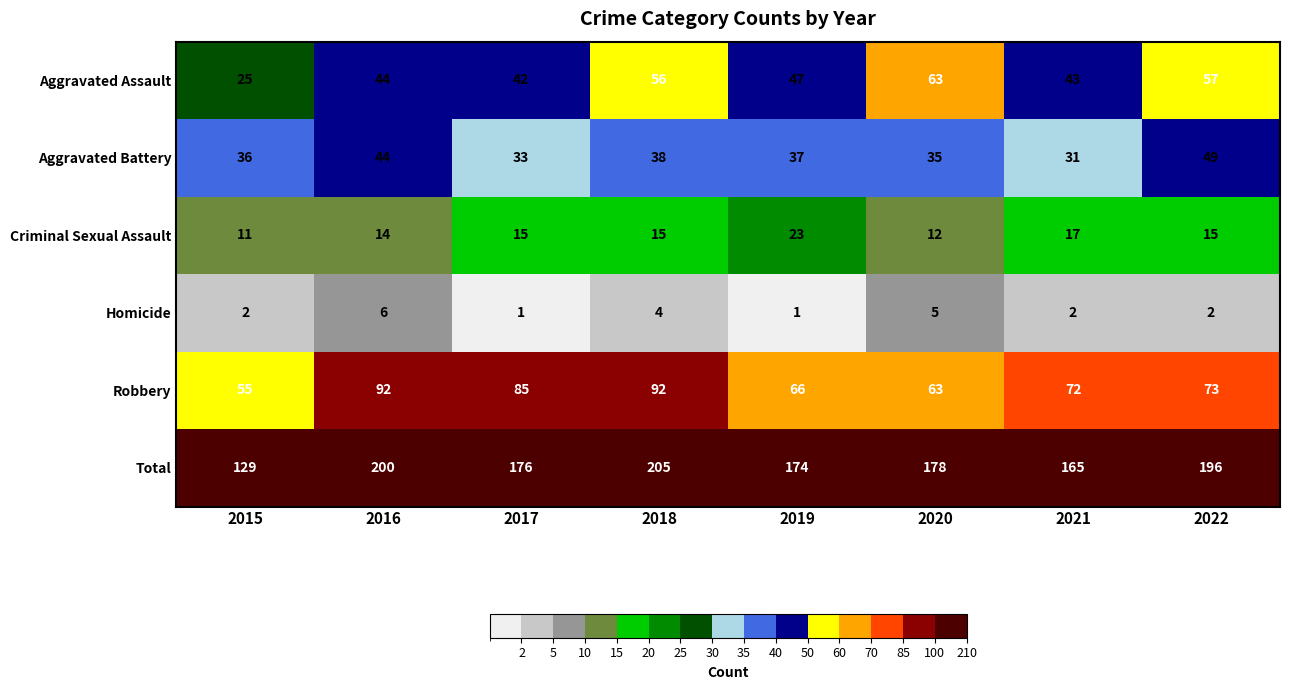

At which label does Homicide reach its peak?

2016